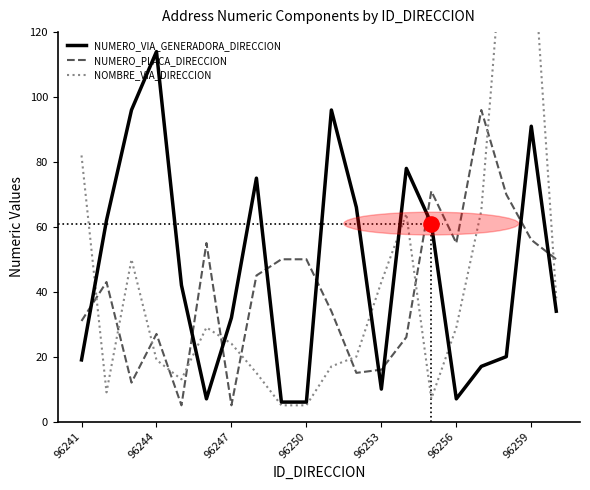

Which series has the widest spread of Y values?

NOMBRE_VIA_DIRECCION